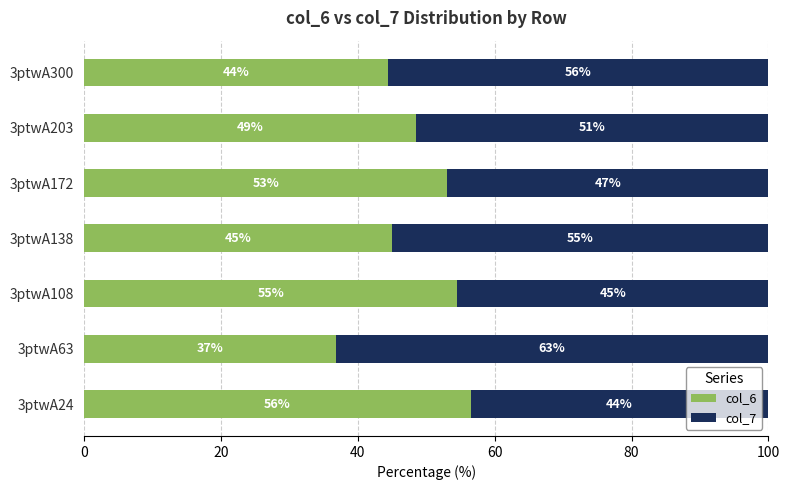

What is the total value across all series at 3ptwA138?

100.0